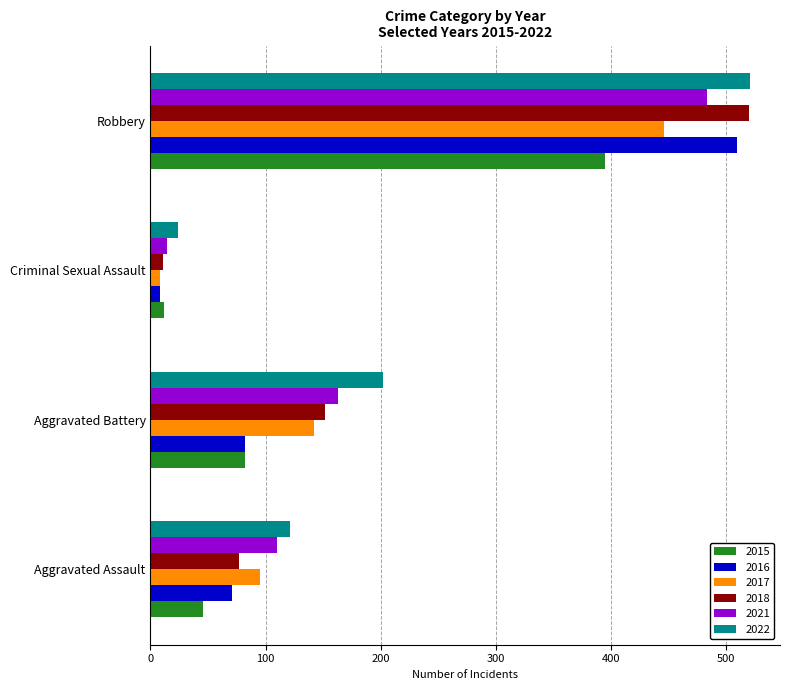

What is the sum of the 2015 values at Aggravated Battery and Criminal Sexual Assault?

94